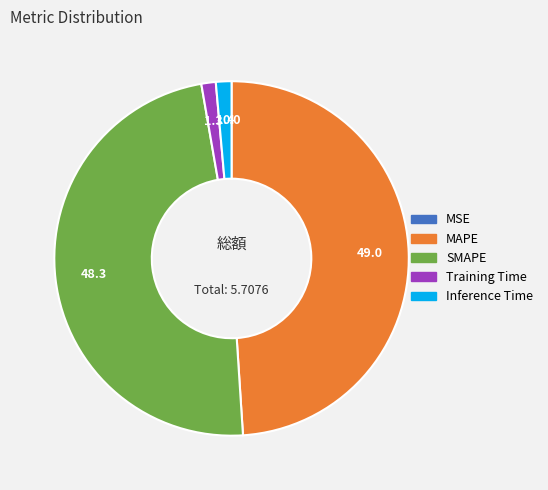

Does any single category account for the majority?

No